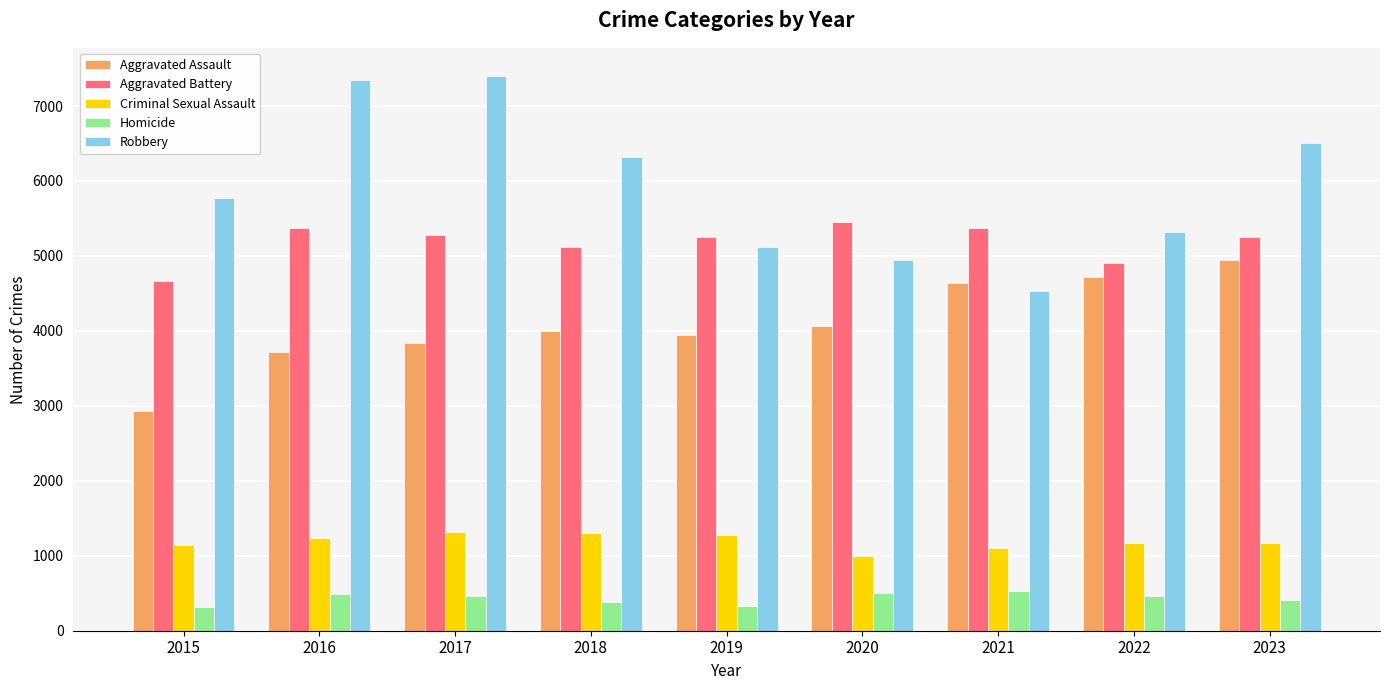

How many series are shown in this chart?

5